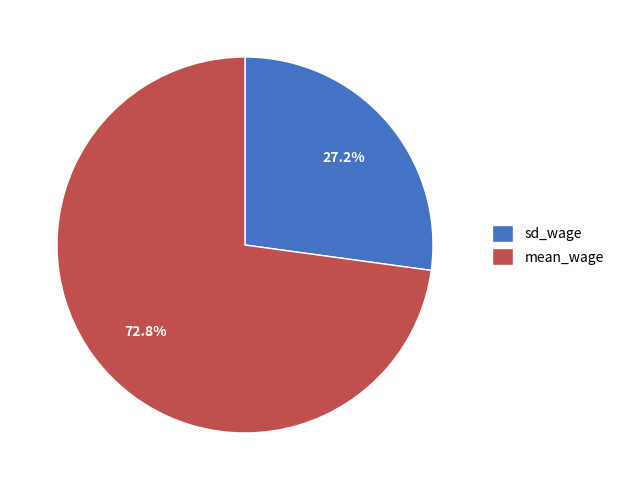

To the nearest percent, what percentage of the pie is mean_wage?

73%